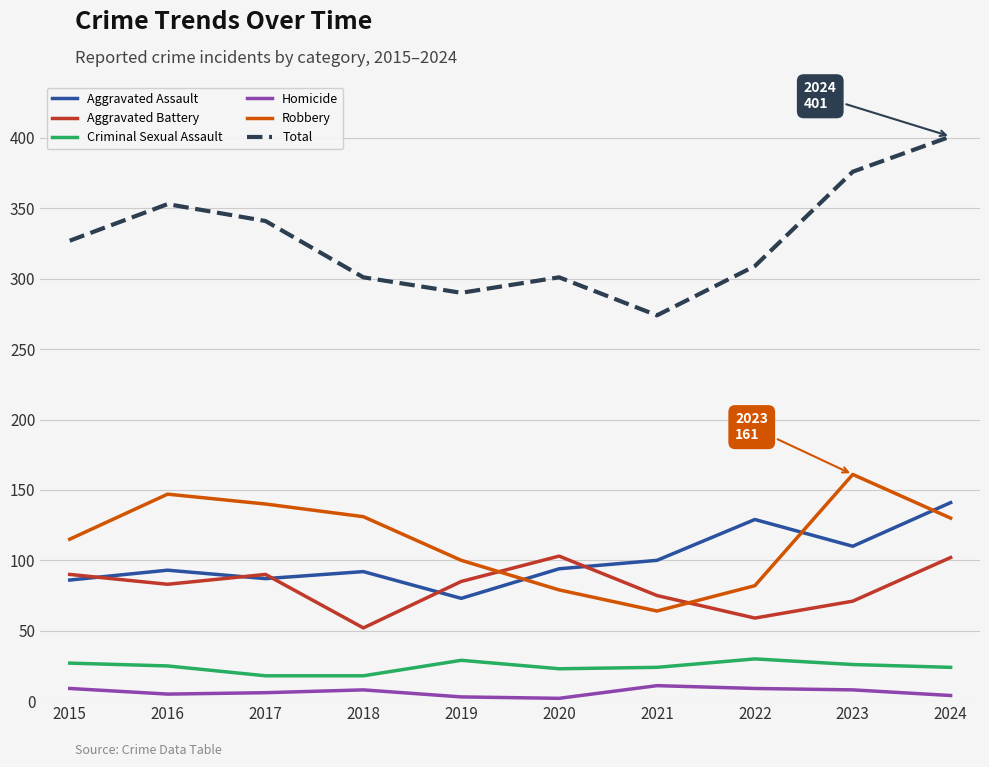

True or false: Robbery and Total intersect in this chart.

False